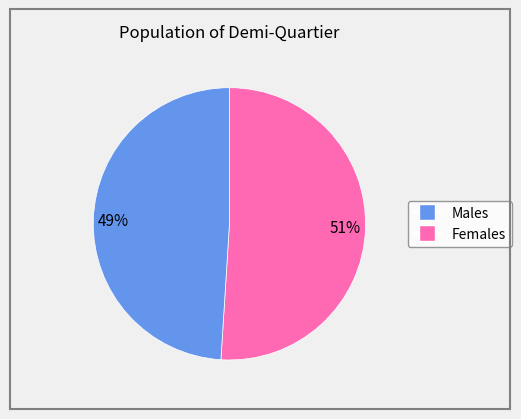

To the nearest percent, what is the difference between the largest and smallest slice percentages?

2%